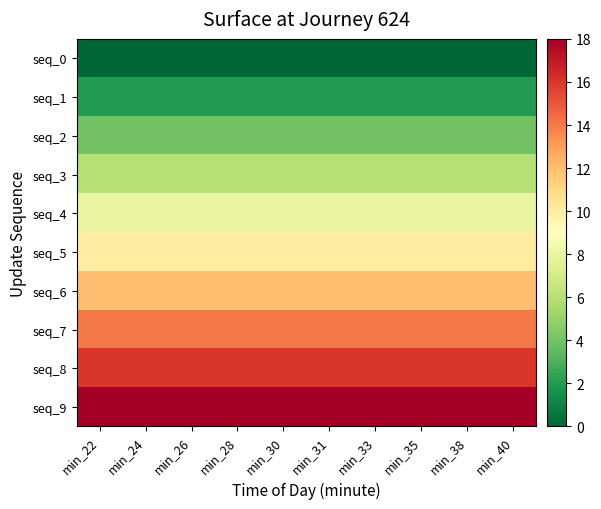

List the series in order of their peak value, lowest first.

seq_0, seq_1, seq_2, seq_3, seq_4, seq_5, seq_6, seq_7, seq_8, seq_9